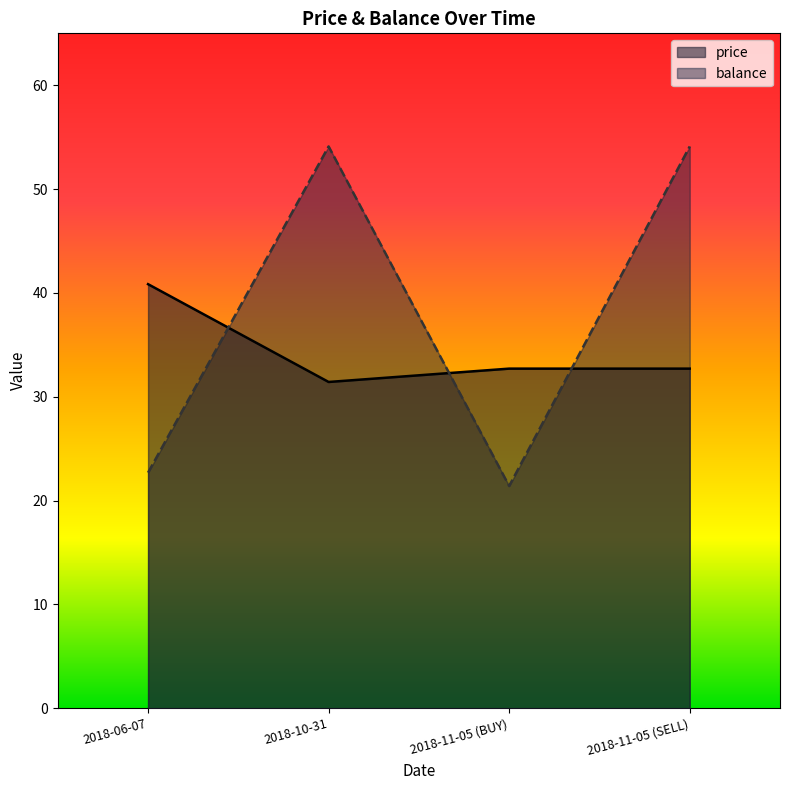

Between 2018-11-05 (BUY) and 2018-06-07, which is larger?

2018-06-07